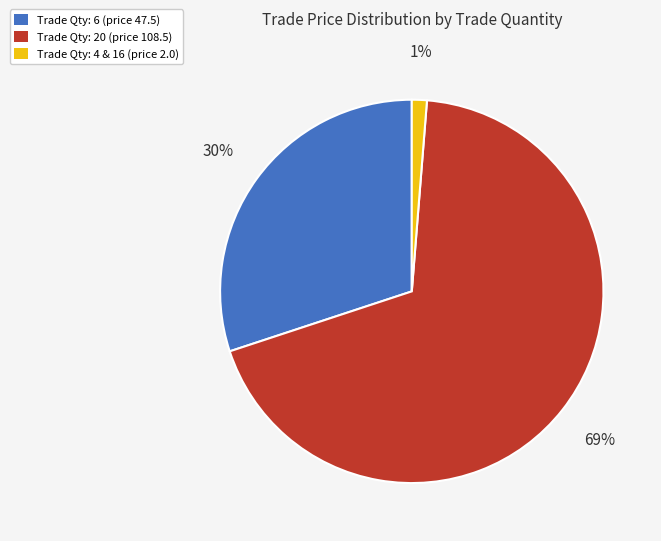

True or false: Trade Qty: 4 & 16 (price 2.0) accounts for 11% of the total.

False